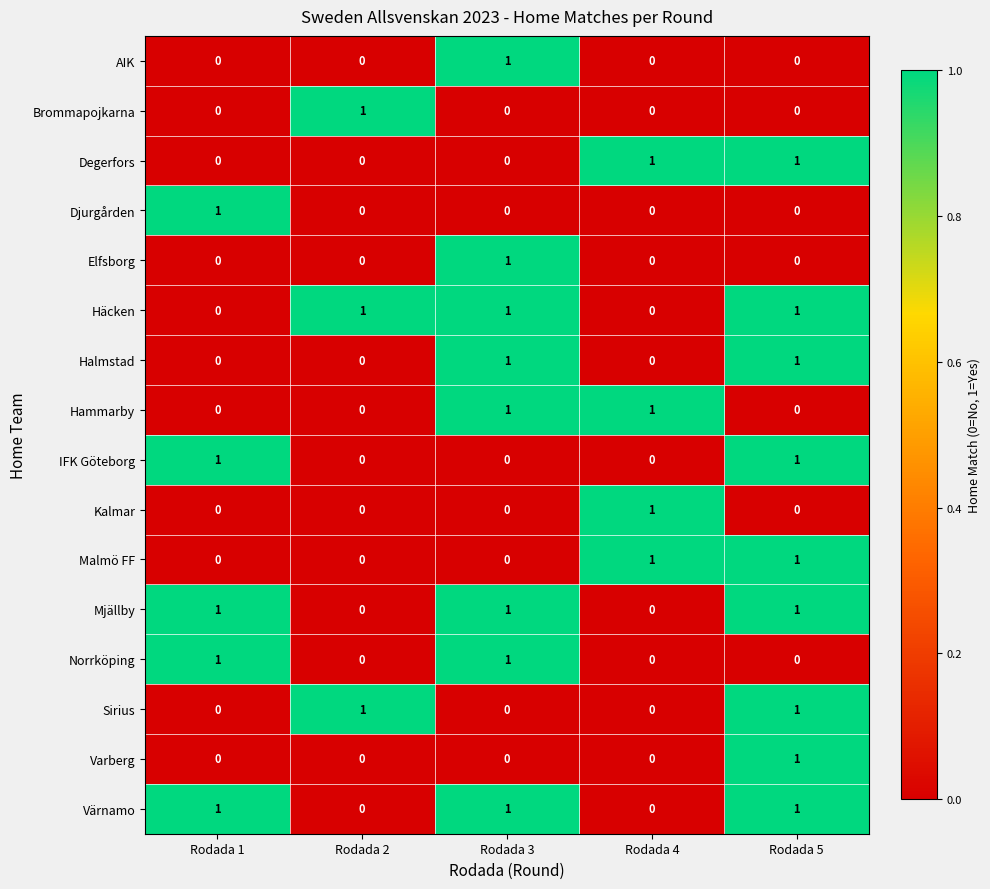

How many Värnamo values are between 0 and 1?

5